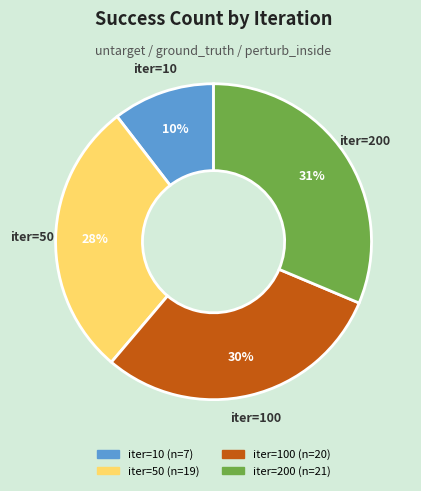

To the nearest percent, what is the difference between the largest and smallest slice percentages?

21%